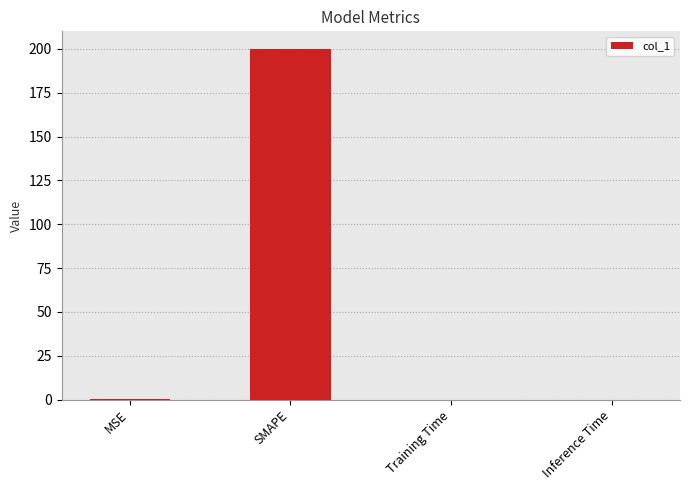

The value at SMAPE is 298.2. True or false?

False